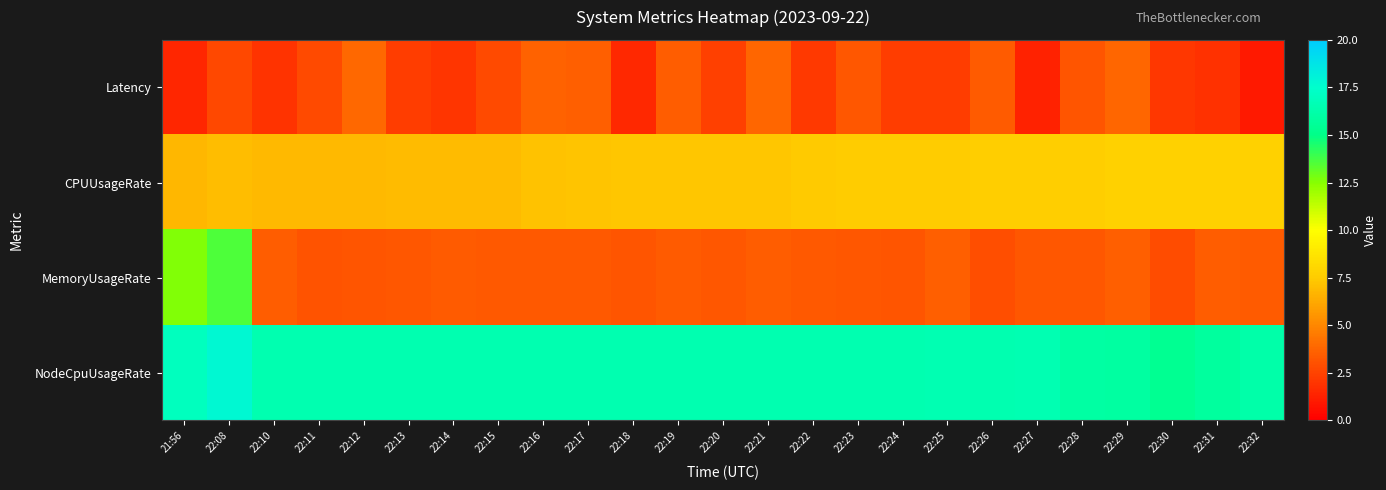

Reading left to right, list all the values displayed in this chart.

Latency: 21:56=1.5	22:08=2.7	22:10=1.9	22:11=2.8	22:12=3.9	22:13=2.3	22:14=2.0	22:15=2.8	22:16=3.7	22:17=3.6	22:18=1.5	22:19=3.5	22:20=2.4	22:21=3.8	22:22=2.1	22:23=3.3	22:24=2.3	22:25=2.3	22:26=3.4	22:27=1.3	22:28=3.2	22:29=3.8	22:30=2.1	22:31=1.8	22:32=1.0
CPUUsageRate: 21:56=6.7	22:08=7.0	22:10=6.8	22:11=6.8	22:12=6.8	22:13=6.9	22:14=6.9	22:15=6.9	22:16=7.1	22:17=7.2	22:18=7.3	22:19=7.3	22:20=7.3	22:21=7.3	22:22=7.4	22:23=7.5	22:24=7.5	22:25=7.5	22:26=7.6	22:27=7.6	22:28=7.6	22:29=7.7	22:30=7.7	22:31=7.7	22:32=7.7
MemoryUsageRate: 21:56=12.6	22:08=13.5	22:10=3.5	22:11=3.1	22:12=3.1	22:13=3.3	22:14=3.4	22:15=3.3	22:16=3.3	22:17=3.3	22:18=3.2	22:19=3.4	22:20=3.2	22:21=3.5	22:22=3.3	22:23=3.3	22:24=3.2	22:25=3.5	22:26=3.0	22:27=3.2	22:28=3.3	22:29=3.6	22:30=2.8	22:31=3.5	22:32=3.4
NodeCpuUsageRate: 21:56=17.0	22:08=17.8	22:10=16.4	22:11=16.4	22:12=16.4	22:13=16.4	22:14=16.5	22:15=16.4	22:16=16.4	22:17=16.4	22:18=16.5	22:19=16.4	22:20=16.5	22:21=16.5	22:22=16.5	22:23=16.4	22:24=16.5	22:25=16.5	22:26=16.5	22:27=16.5	22:28=15.9	22:29=15.9	22:30=15.4	22:31=15.8	22:32=16.2